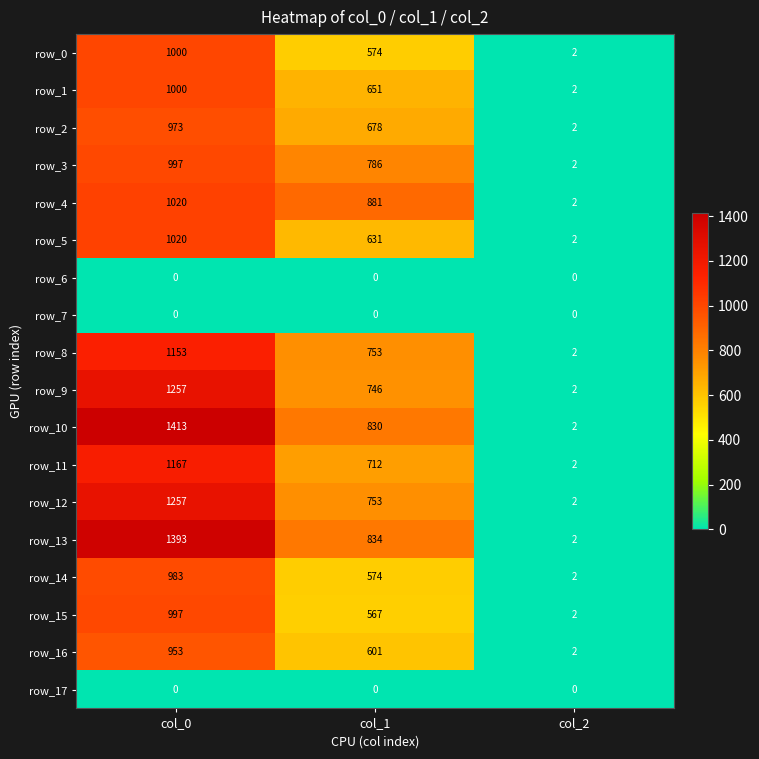

What is the difference between the highest and lowest values at col_0?

1413